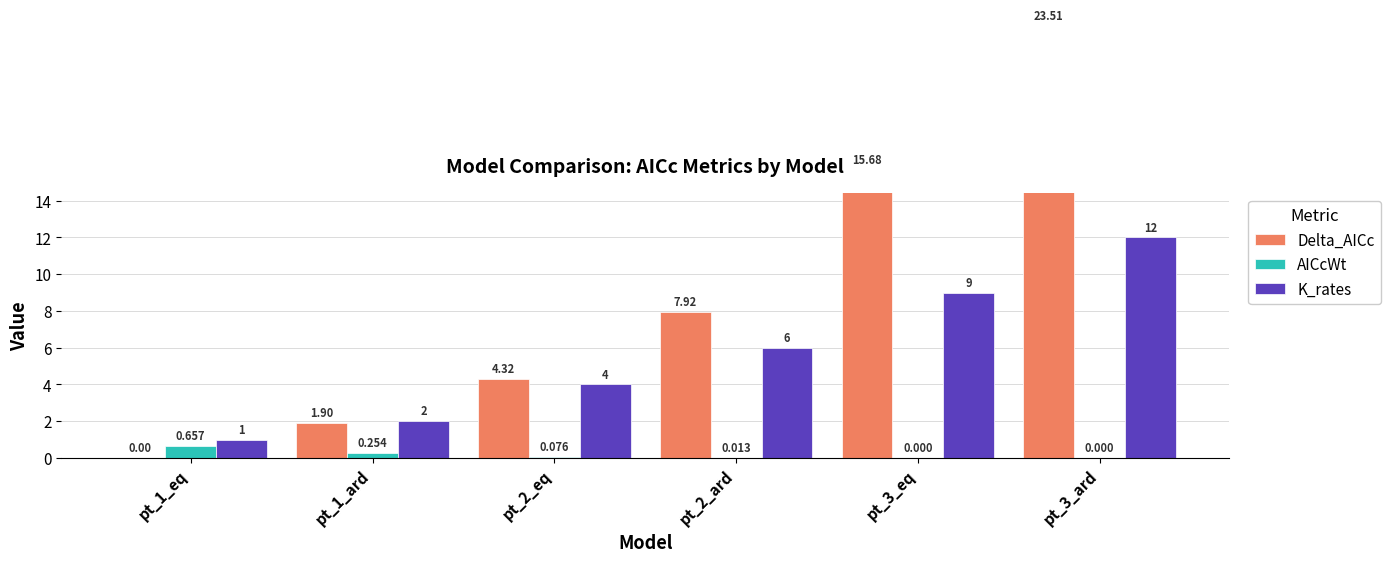

Is it true that K_rates equals 5.7 at pt_3_ard?

False